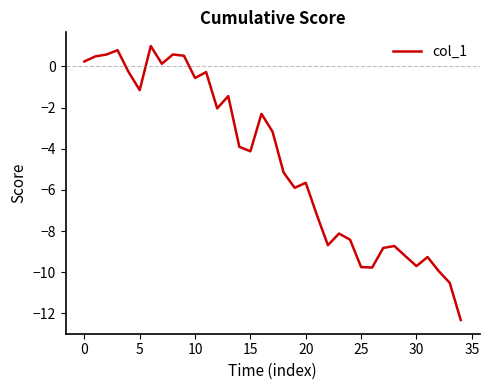

Count the number of values greater than -4.

17